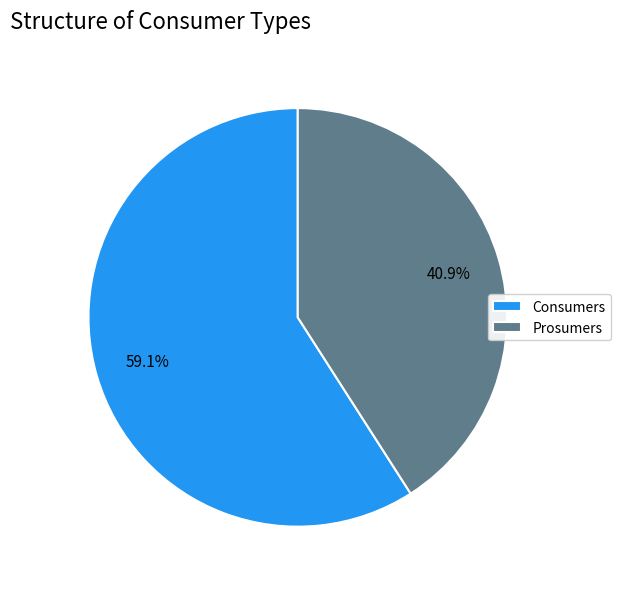

Which category has the smallest portion of the pie?

Prosumers